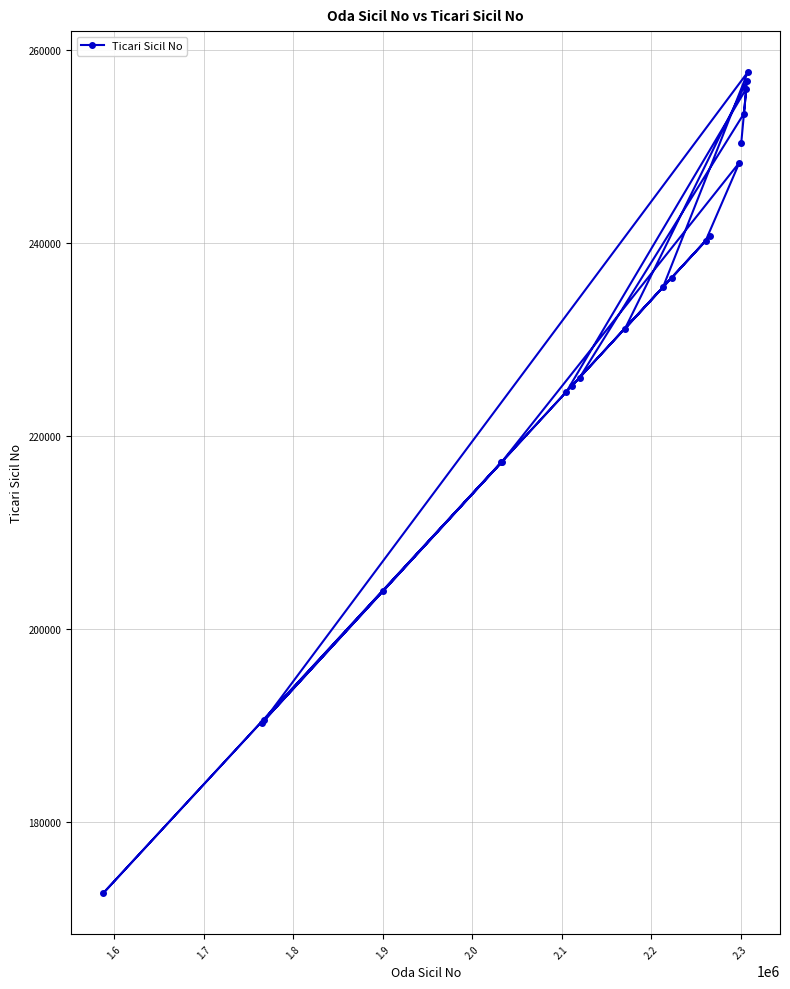

Count the number of values greater than 235427.

9